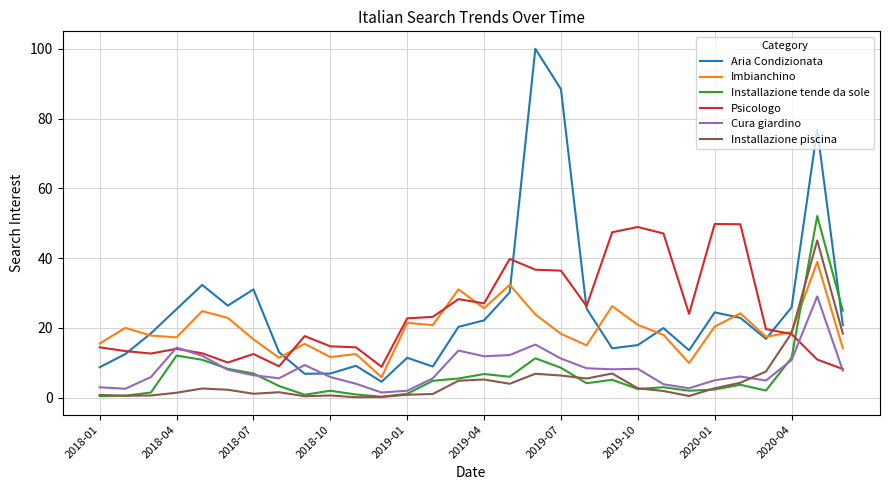

Which series has the largest range (max minus min)?

Aria Condizionata